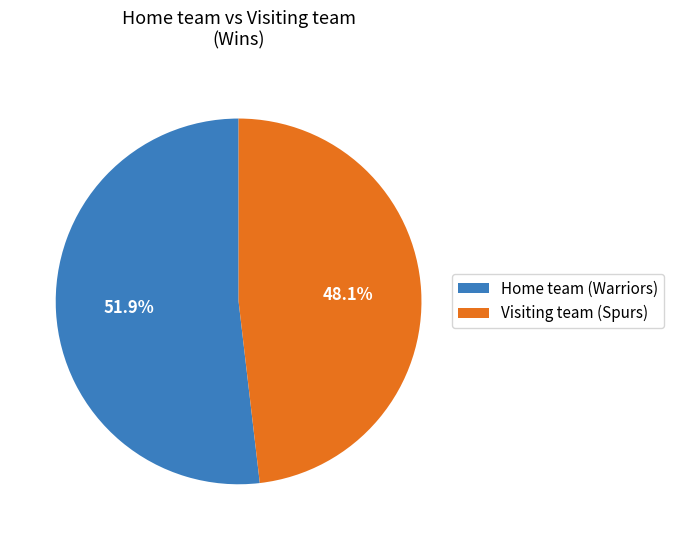

To the nearest percent, what is the difference between the Visiting team (Spurs) and Home team (Warriors) slice percentages?

4%